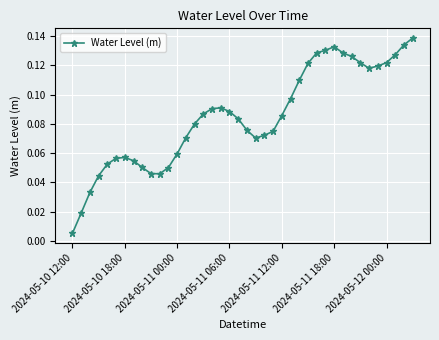

True or false: the data has more than 2 interior local peaks.

True